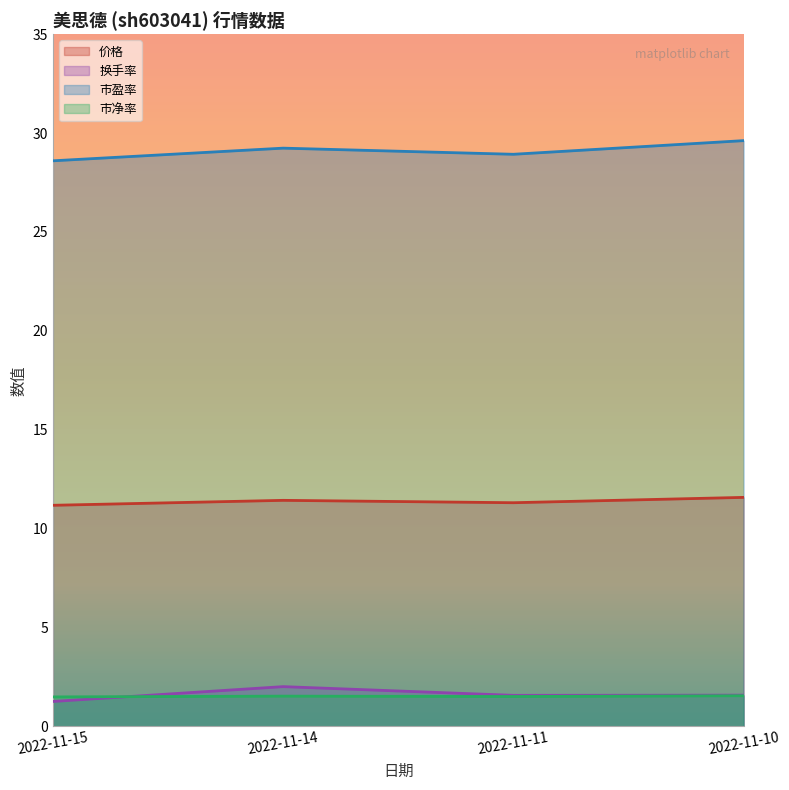

What is the minimum value for 市盈率?

28.6